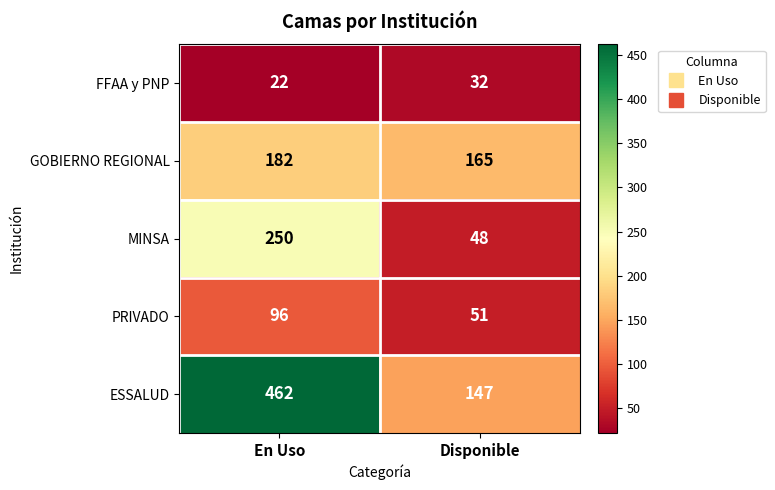

At En Uso, list the series in order from largest to smallest.

ESSALUD, MINSA, GOBIERNO REGIONAL, PRIVADO, FFAA y PNP